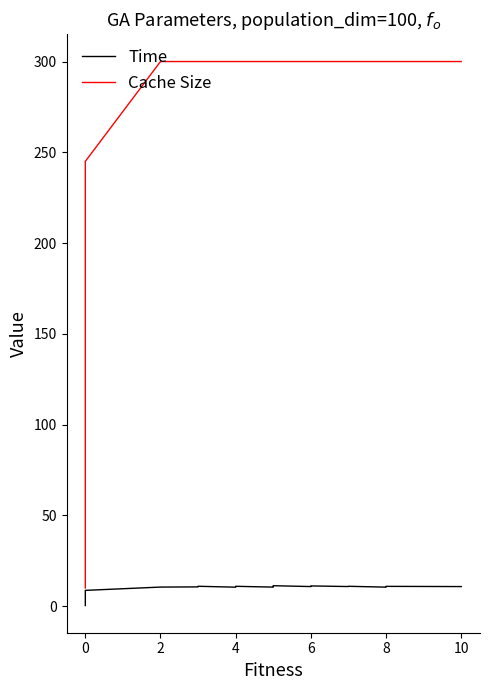

Reading left to right, extract all data points from this chart.

Time: 0.3	8.2	8.7	10.5	10.6	10.7	10.8	10.8	10.9	10.4	10.6	10.7	10.7	10.7	10.8	10.8	10.8	10.9	10.9	10.9	10.9	10.5	10.6	10.7	10.8	10.8	10.8	10.9	11.2	10.8	10.8	10.9	11.0	11.1	10.8	10.9	10.5	10.5	10.9	10.8
Cache Size: 10.0	225.0	245.0	300.0	300.0	300.0	300.0	300.0	300.0	300.0	300.0	300.0	300.0	300.0	300.0	300.0	300.0	300.0	300.0	300.0	300.0	300.0	300.0	300.0	300.0	300.0	300.0	300.0	300.0	300.0	300.0	300.0	300.0	300.0	300.0	300.0	300.0	300.0	300.0	300.0